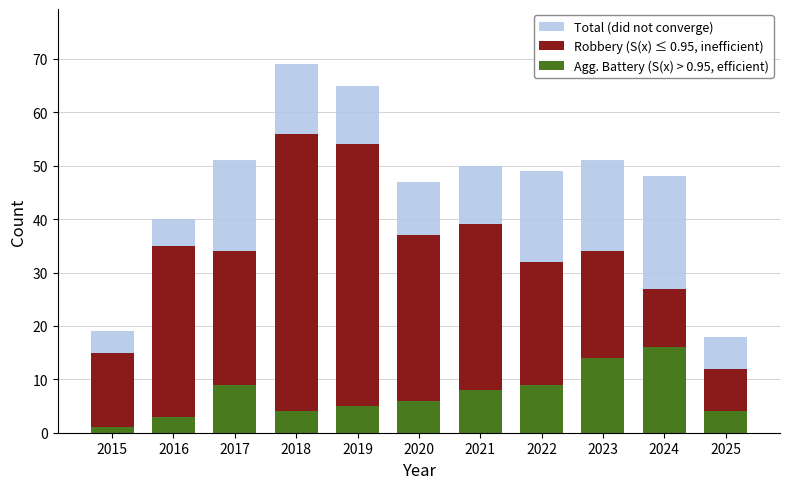

How many bars are there in total?

33